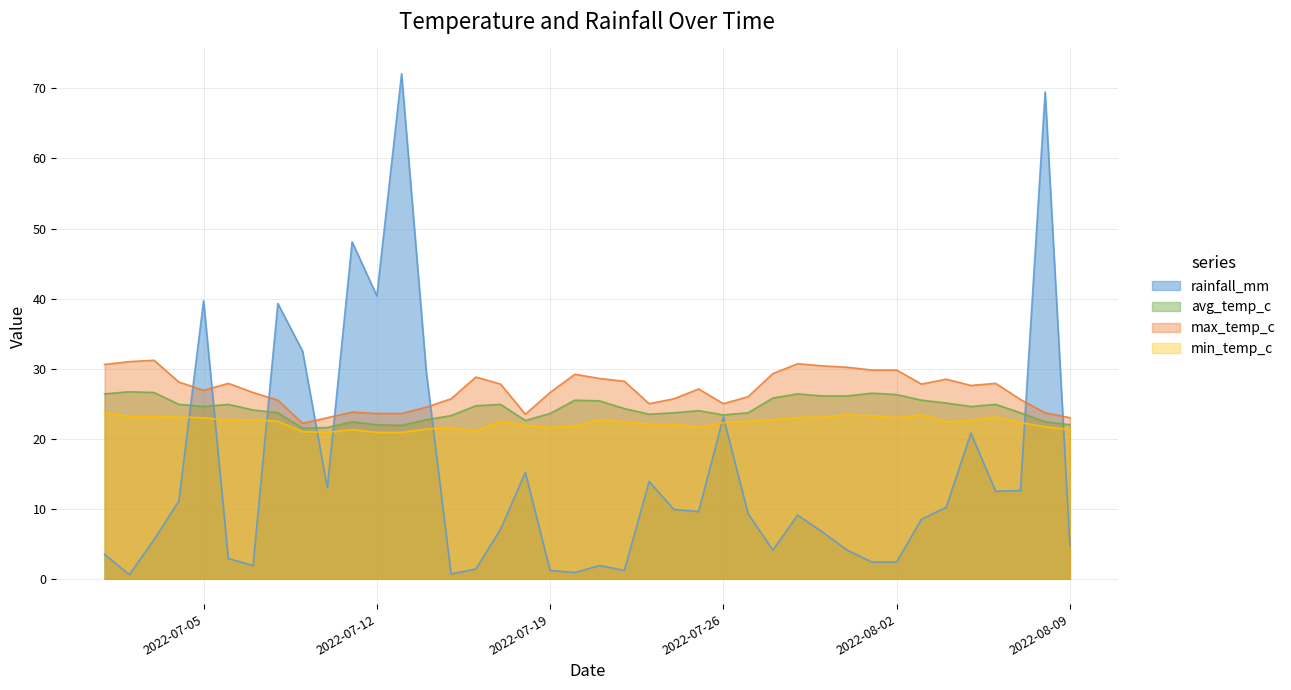

In avg_temp_c, how many points are lower than both neighbors (excluding endpoints)?

7